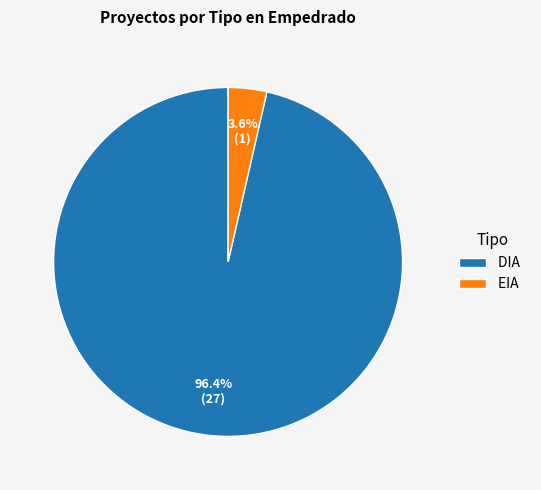

True or false: EIA accounts for 4% of the total.

True